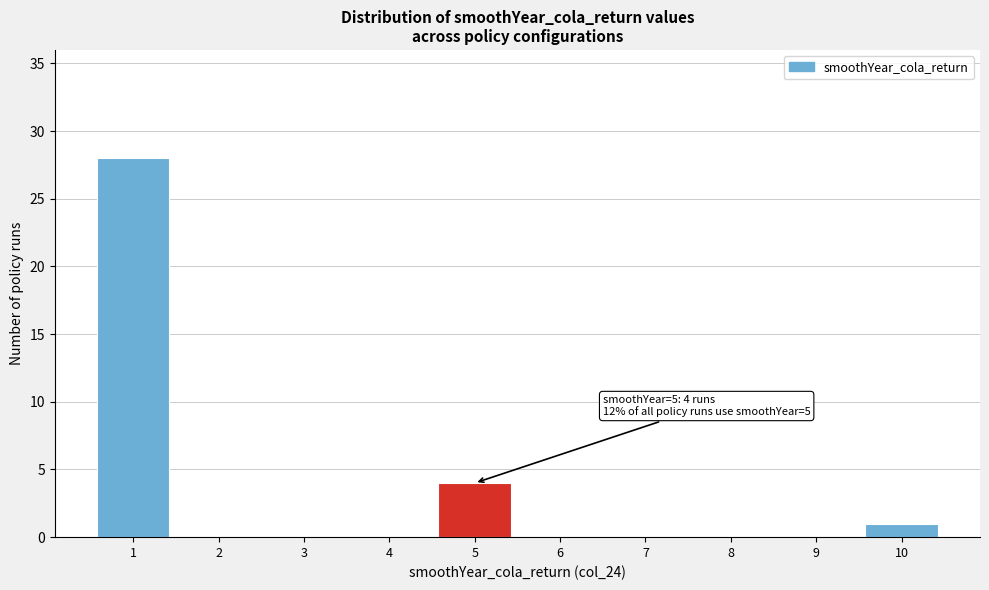

Over which range of the x-axis is the bar tallest?

0.5 to 1.5